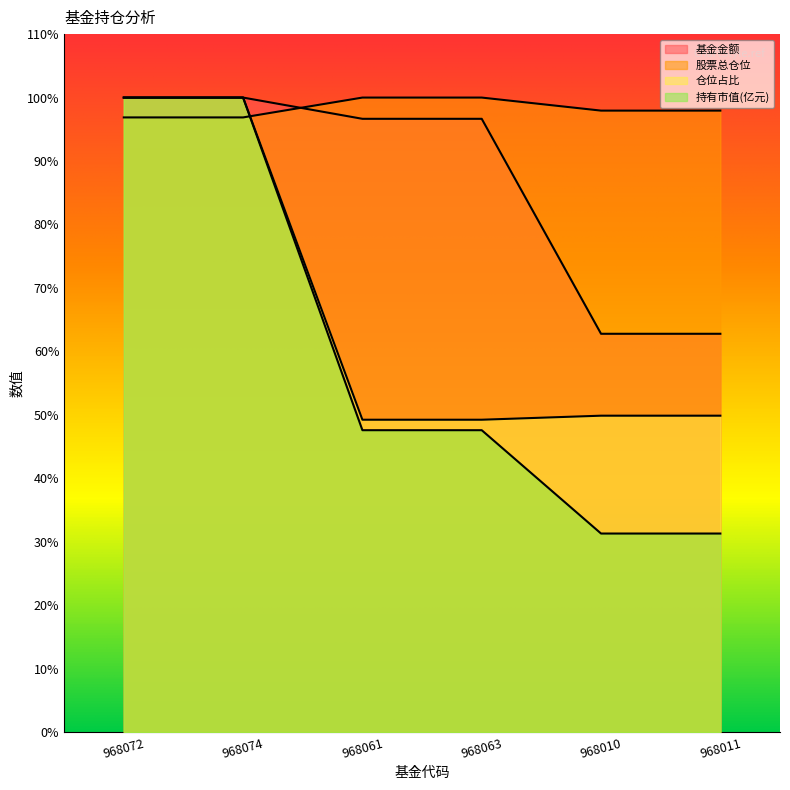

Which series has the largest range (max minus min)?

持有市值(亿元)